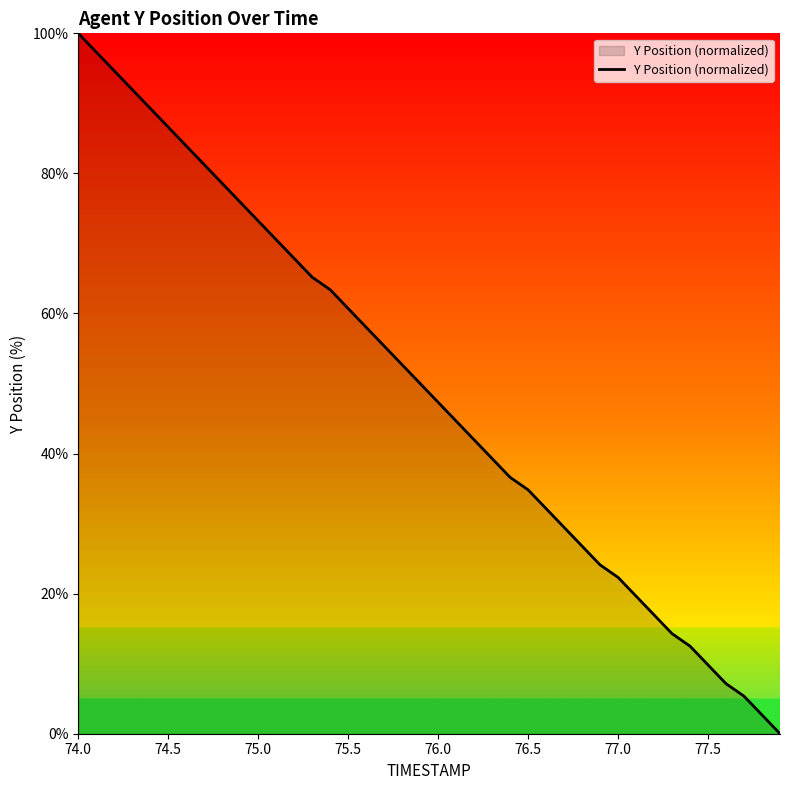

Where does the data first go above 50?

74.0